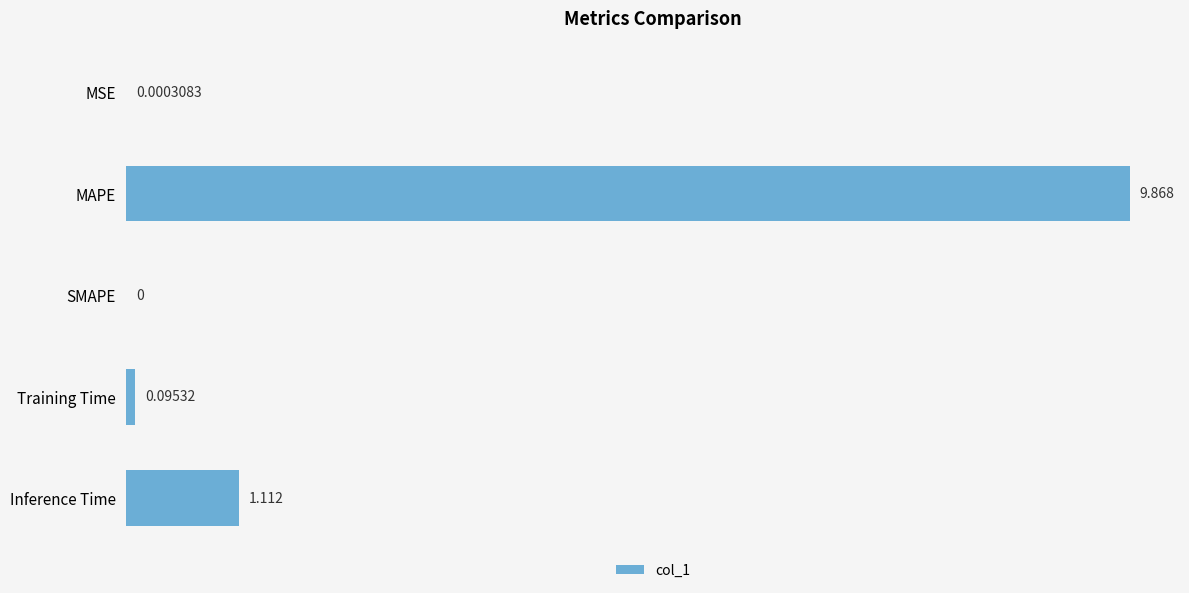

Which label corresponds to the largest value in the chart?

MAPE